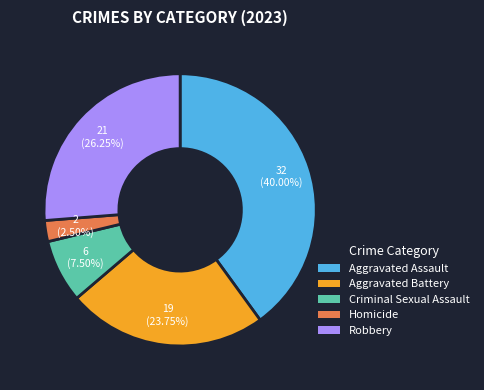

Which category has the smallest portion of the pie?

Homicide